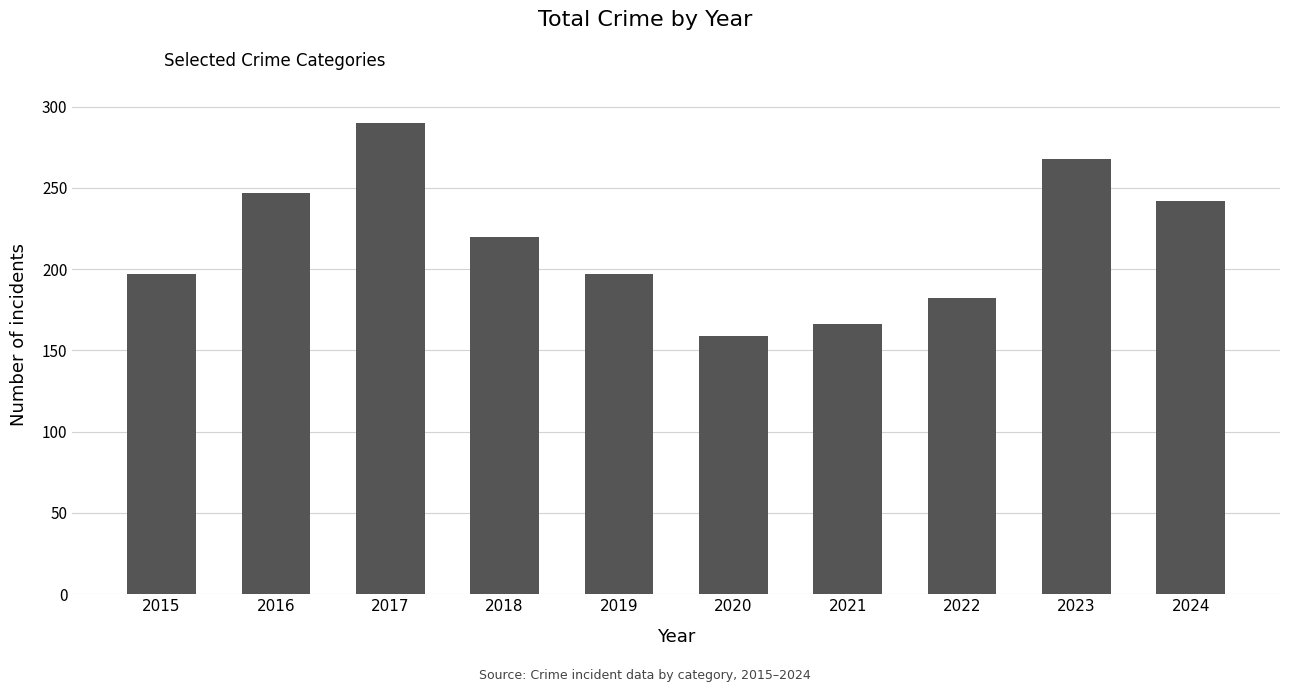

Reading left to right, what are all the values shown in this chart?

2015=197	2016=247	2017=290	2018=220	2019=197	2020=159	2021=166	2022=182	2023=268	2024=242